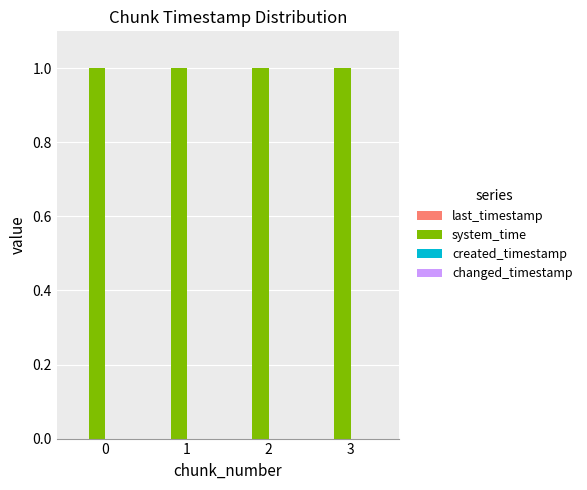

Which series has the largest total across all categories?

system_time